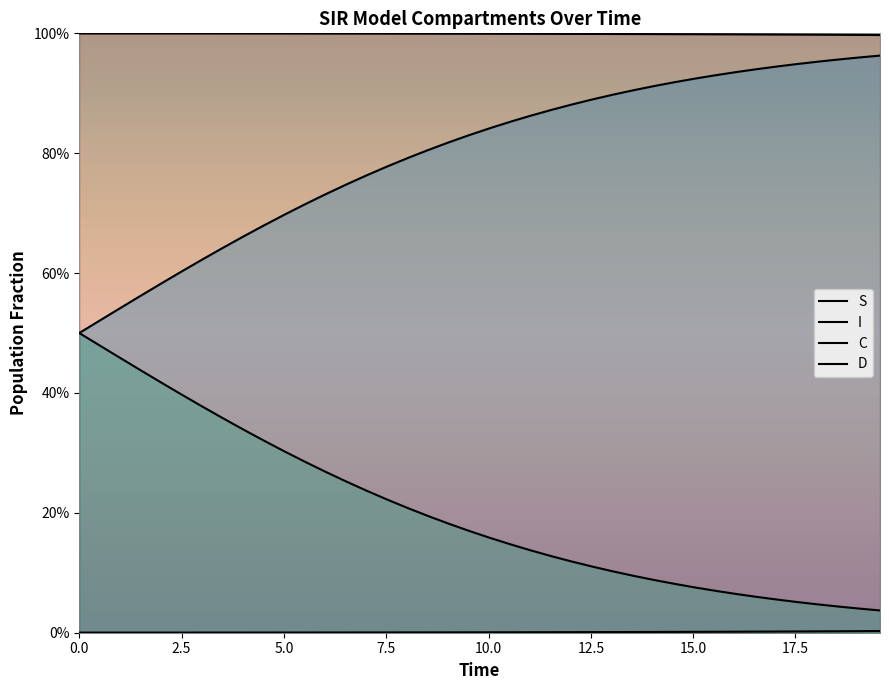

What is the average value of the D series?

0.8